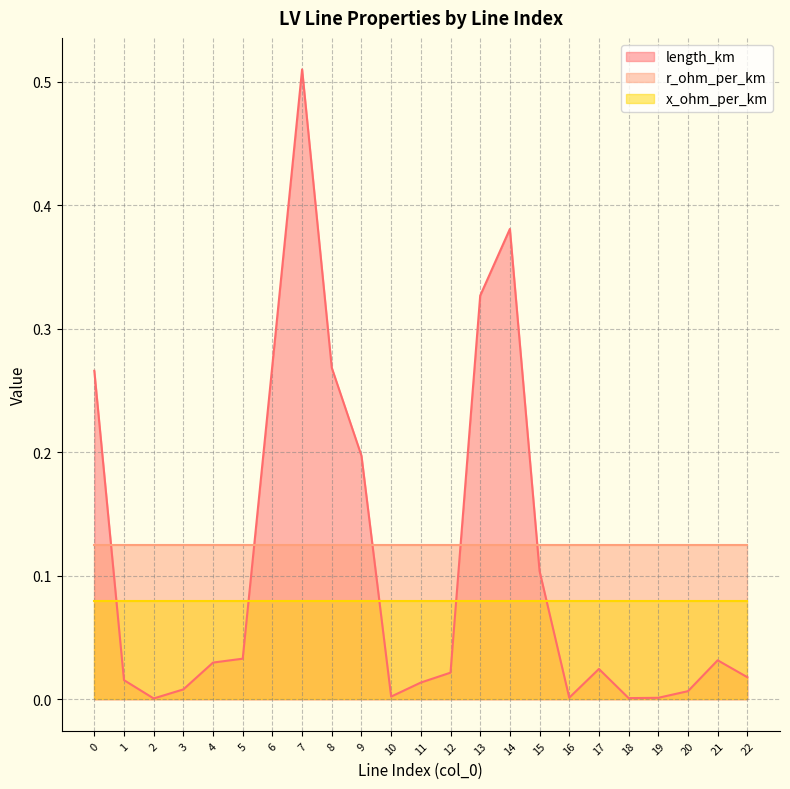

Reading right to left, what are all the values shown in this chart?

length_km: 0.0	0.0	0.0	0.0	0.0	0.0	0.0	0.1	0.4	0.3	0.0	0.0	0.0	0.2	0.3	0.5	0.3	0.0	0.0	0.0	0.0	0.0	0.3
r_ohm_per_km: 0.1	0.1	0.1	0.1	0.1	0.1	0.1	0.1	0.1	0.1	0.1	0.1	0.1	0.1	0.1	0.1	0.1	0.1	0.1	0.1	0.1	0.1	0.1
x_ohm_per_km: 0.1	0.1	0.1	0.1	0.1	0.1	0.1	0.1	0.1	0.1	0.1	0.1	0.1	0.1	0.1	0.1	0.1	0.1	0.1	0.1	0.1	0.1	0.1